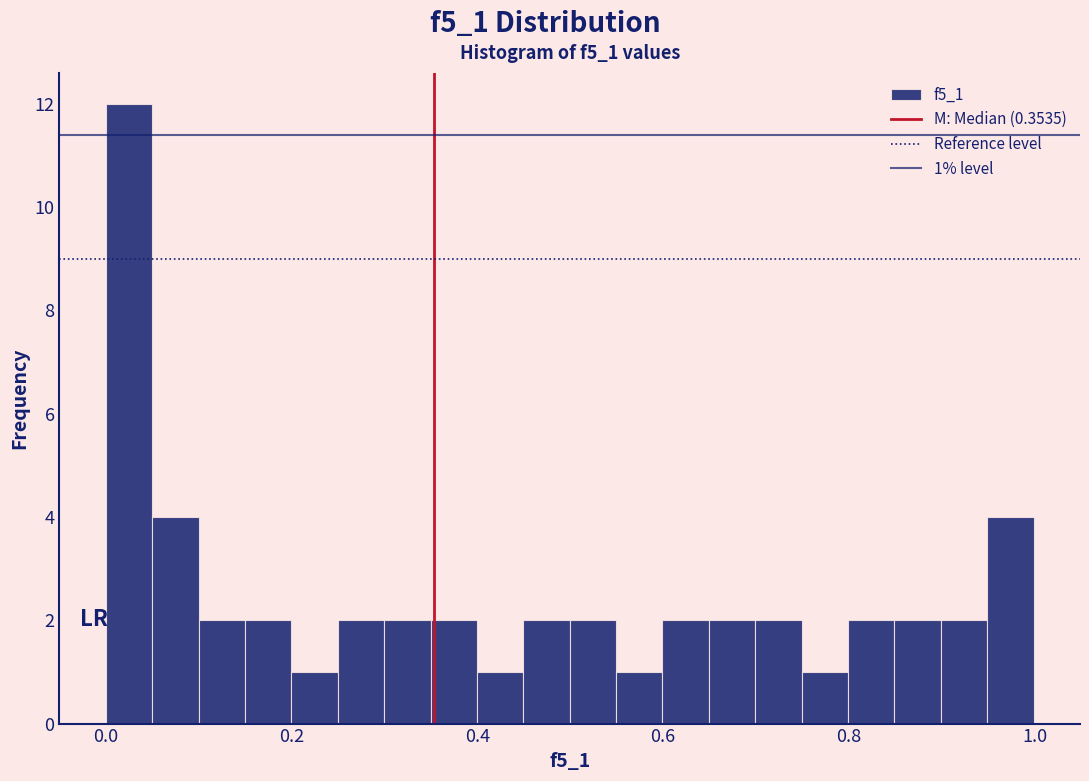

Read against the x-axis, roughly where is the centre of the tallest bar?

0.02